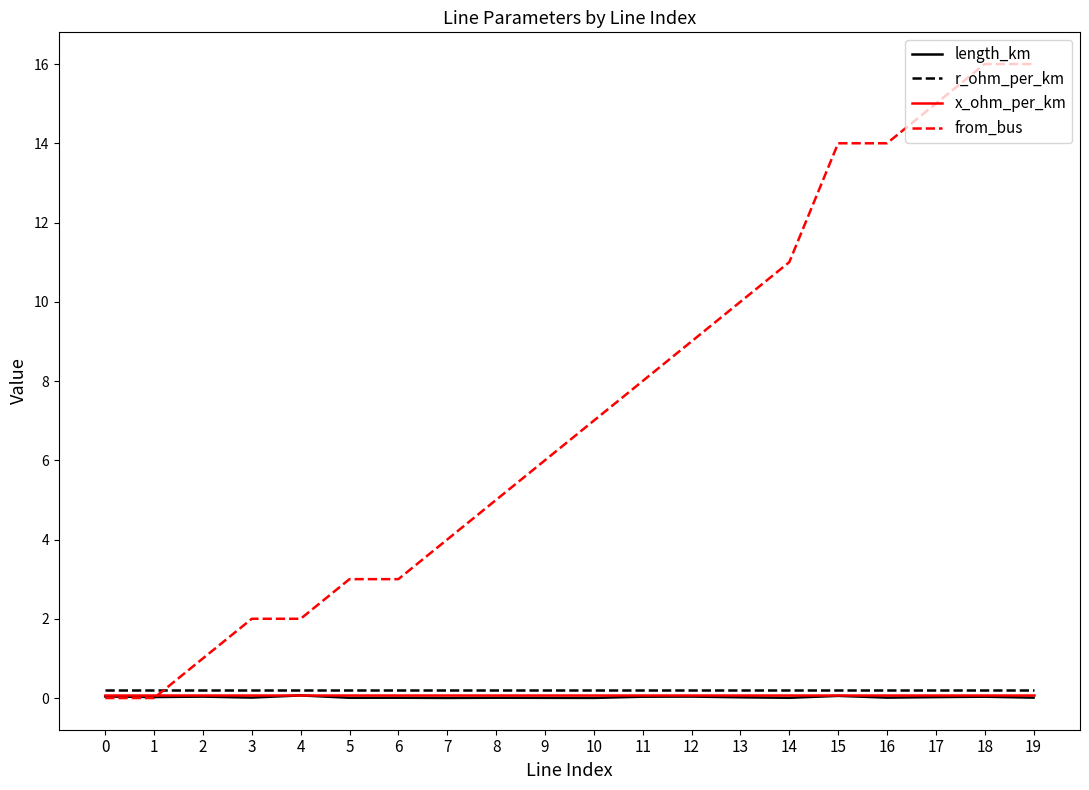

Where do from_bus and r_ohm_per_km first cross each other?

1 and 2